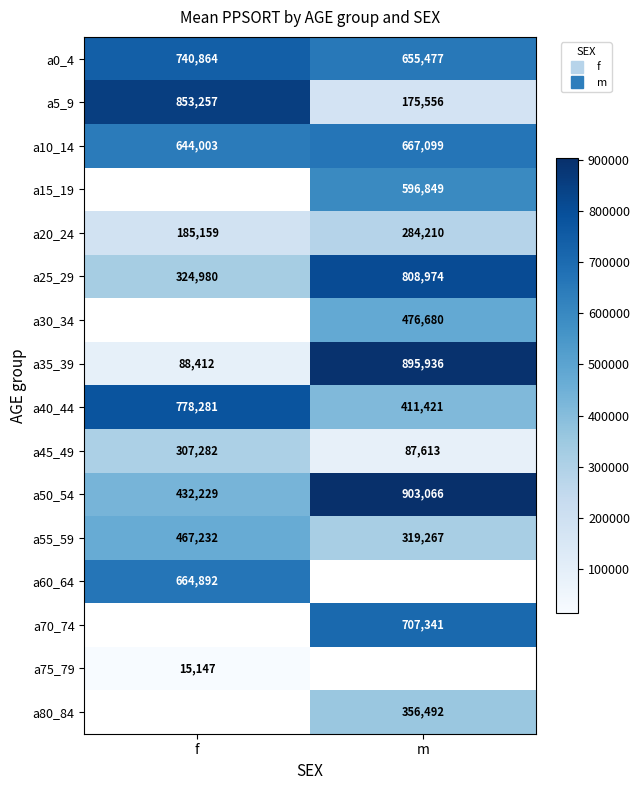

Which series has the largest total across all categories?

a0_4